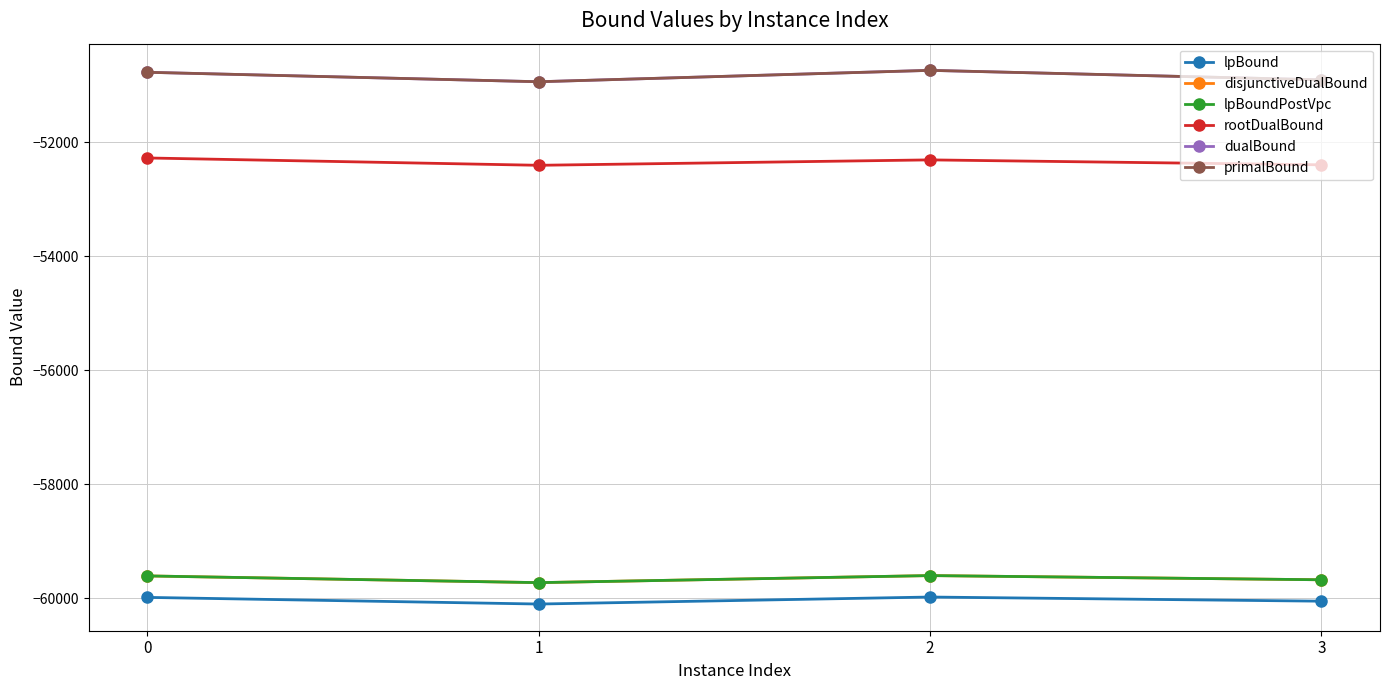

Is the value of disjunctiveDualBound at 2 greater than the value of lpBoundPostVpc at 2?

No